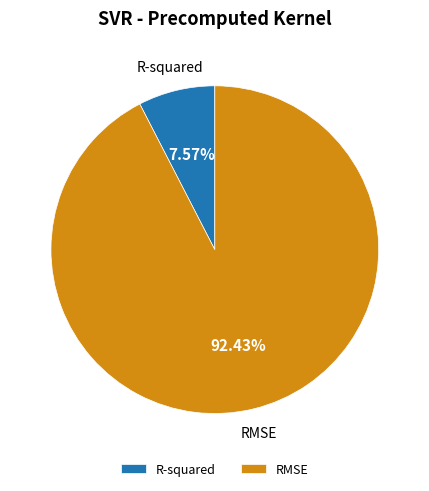

To the nearest percent, what is the difference between the RMSE and R-squared slice percentages?

85%